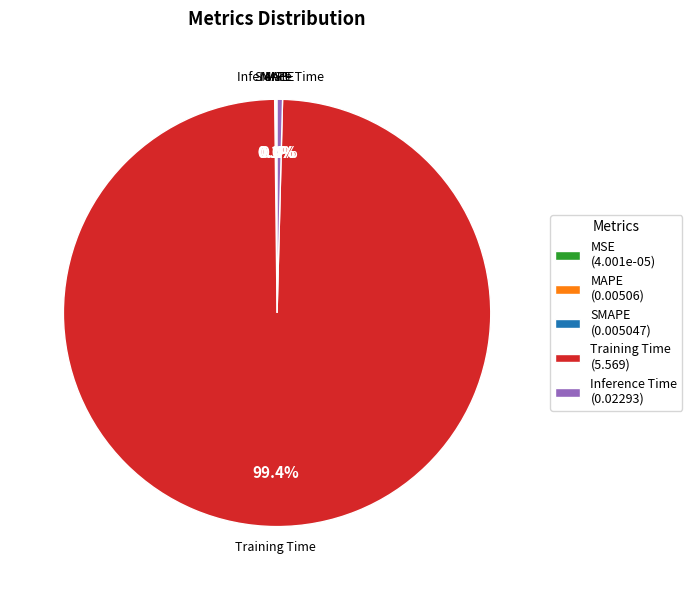

Which category has the biggest portion of the pie?

Training Time